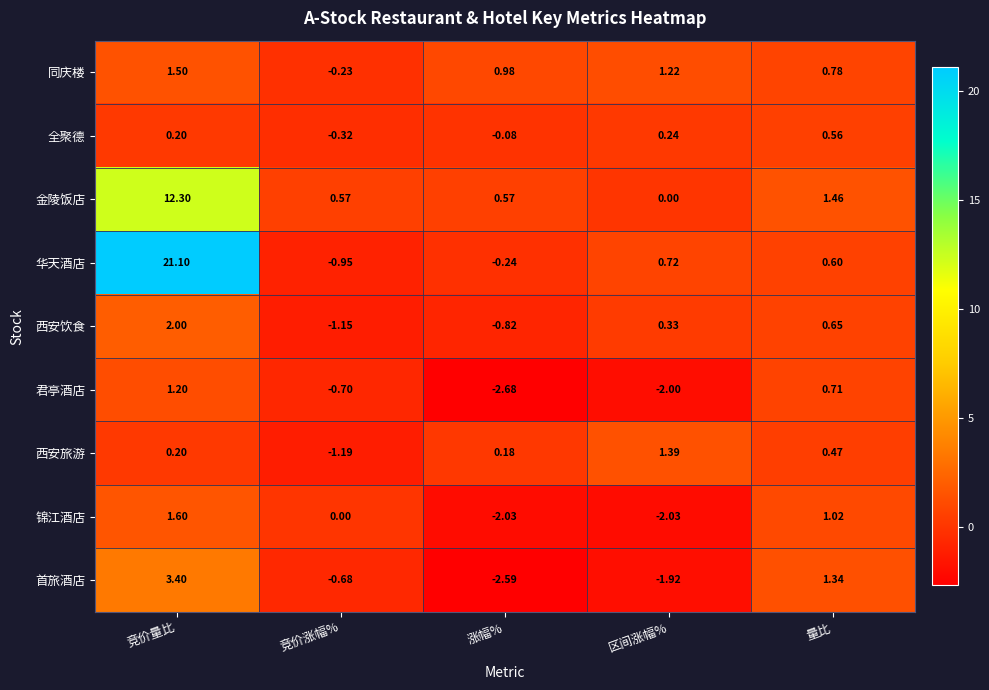

At which label is 君亭酒店 closest to 0?

竞价涨幅%